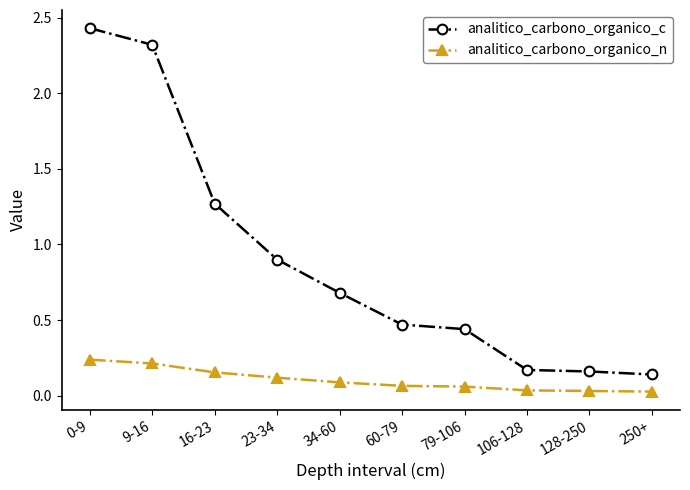

How many data points does each series have?

10